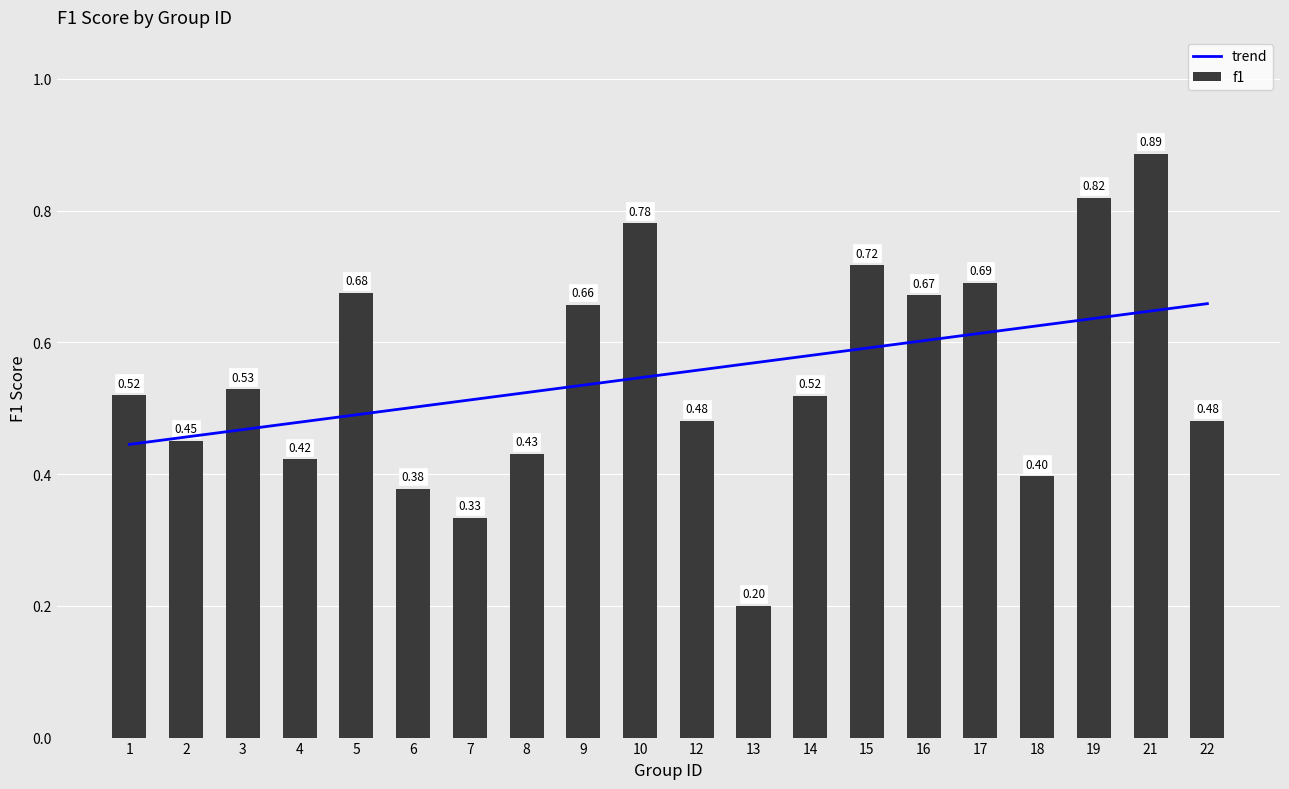

Reading right to left, list all the values displayed in this chart.

trend: 22=0.7	21=0.6	19=0.6	18=0.6	17=0.6	16=0.6	15=0.6	14=0.6	13=0.6	12=0.6	10=0.5	9=0.5	8=0.5	7=0.5	6=0.5	5=0.5	4=0.5	3=0.5	2=0.5	1=0.4
f1: 22=0.5	21=0.9	19=0.8	18=0.4	17=0.7	16=0.7	15=0.7	14=0.5	13=0.2	12=0.5	10=0.8	9=0.7	8=0.4	7=0.3	6=0.4	5=0.7	4=0.4	3=0.5	2=0.5	1=0.5